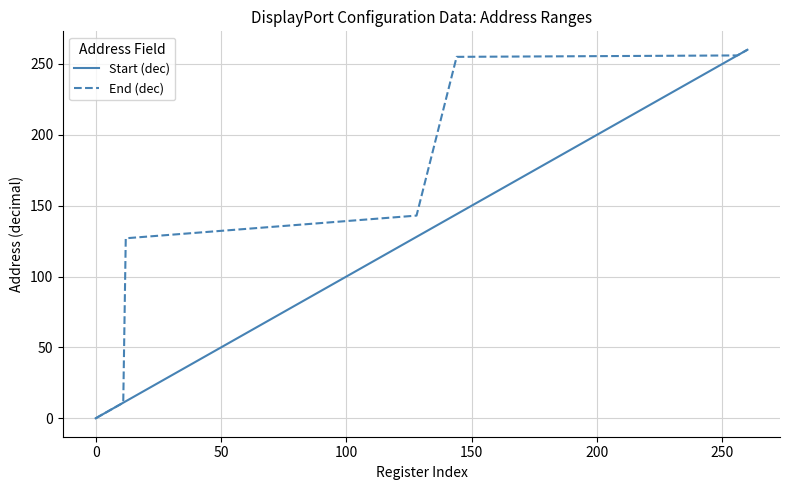

Which series has the largest total across all categories?

End (dec)